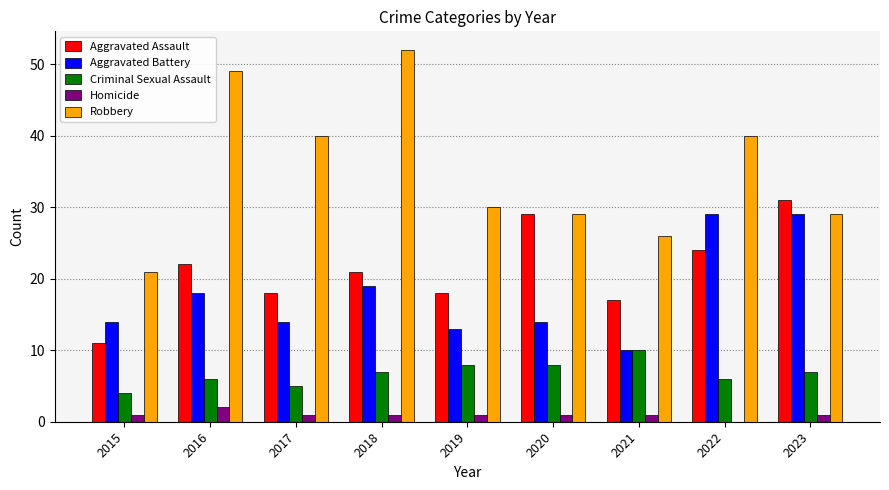

Reading left to right, transcribe all the data shown in this chart.

Aggravated Assault: 11	22	18	21	18	29	17	24	31
Aggravated Battery: 14	18	14	19	13	14	10	29	29
Criminal Sexual Assault: 4	6	5	7	8	8	10	6	7
Homicide: 1	2	1	1	1	1	1	0	1
Robbery: 21	49	40	52	30	29	26	40	29